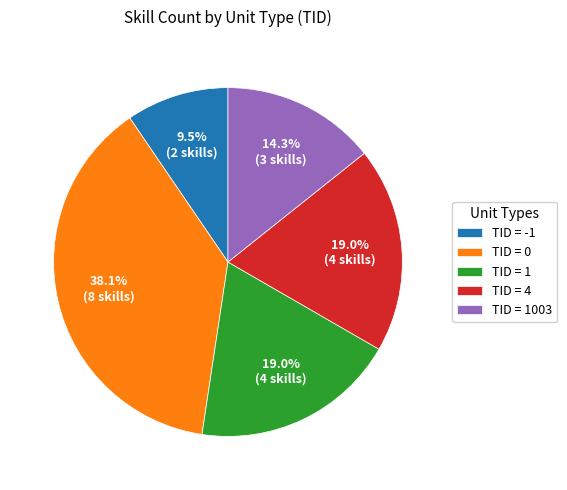

Does any single category account for the majority?

No